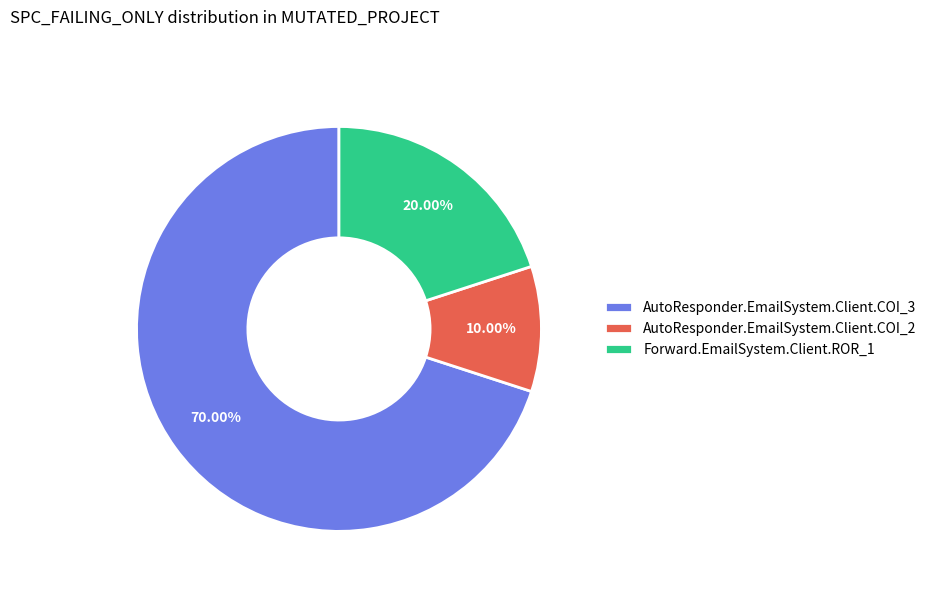

What is the ratio of the value at AutoResponder.EmailSystem.Client.COI_3 to the value at AutoResponder.EmailSystem.Client.COI_2?

7.0